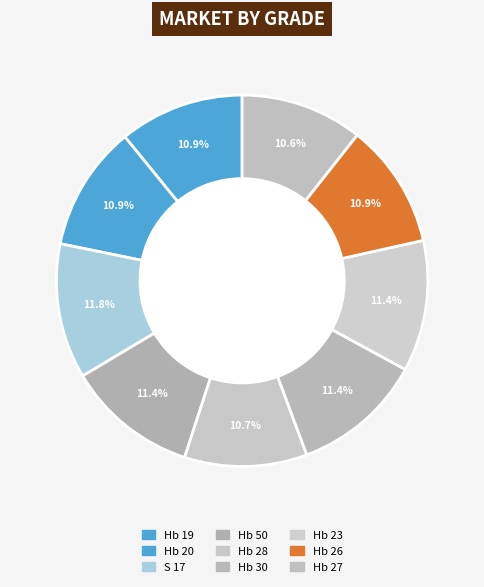

To the nearest percent, what percentage of the pie is Hb 19?

11%